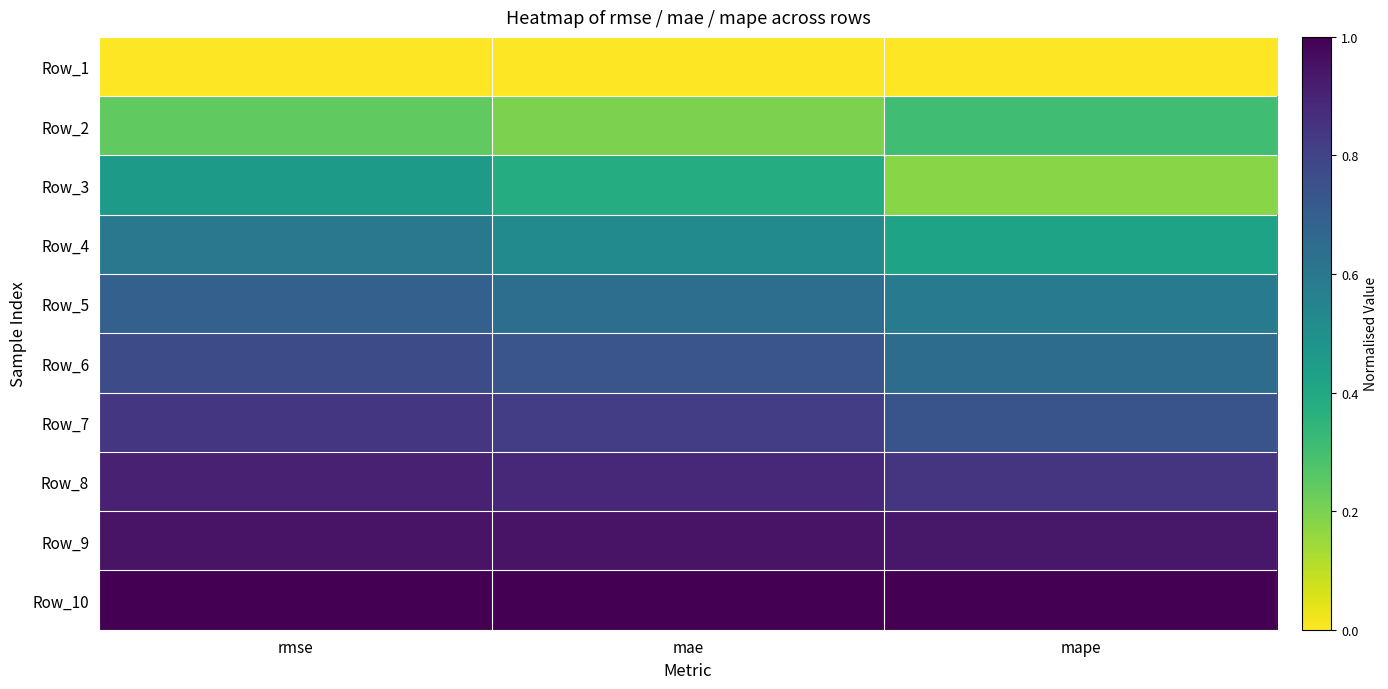

Reading left to right, list all the values displayed in this chart.

Row_1: rmse=0.0	mae=0.0	mape=0.0
Row_2: rmse=0.2	mae=0.2	mape=0.3
Row_3: rmse=0.5	mae=0.4	mape=0.2
Row_4: rmse=0.6	mae=0.5	mape=0.4
Row_5: rmse=0.7	mae=0.6	mape=0.6
Row_6: rmse=0.8	mae=0.7	mape=0.6
Row_7: rmse=0.8	mae=0.8	mape=0.7
Row_8: rmse=0.9	mae=0.9	mape=0.8
Row_9: rmse=0.9	mae=0.9	mape=0.9
Row_10: rmse=1.0	mae=1.0	mape=1.0